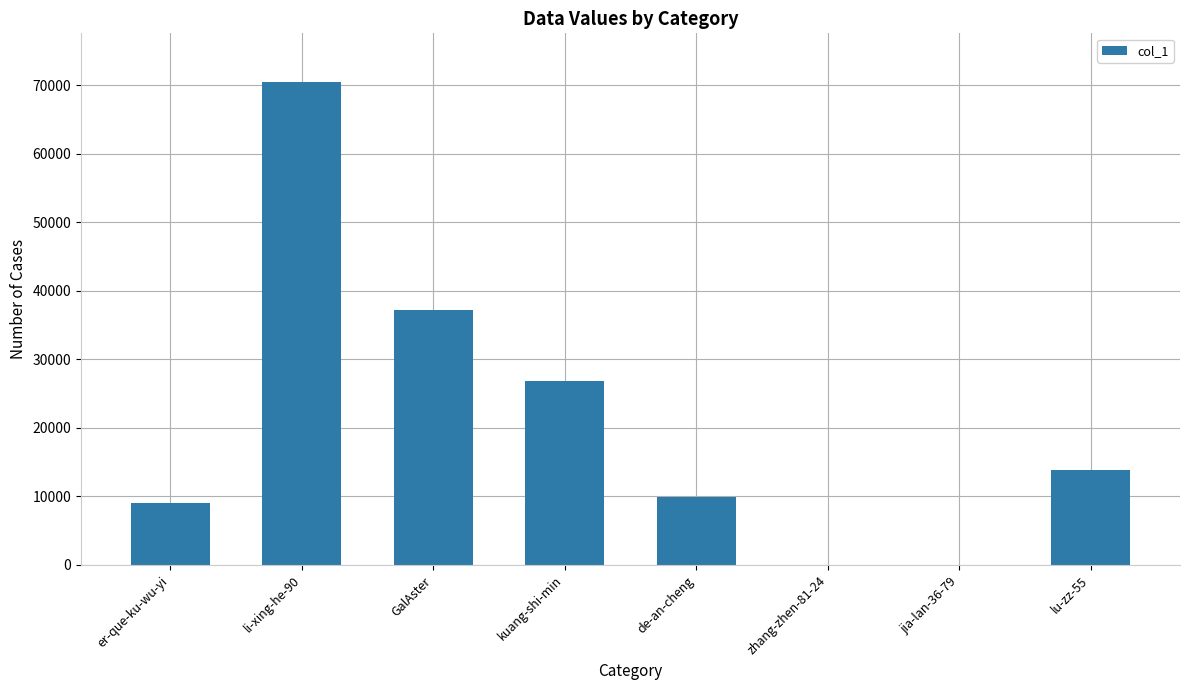

What is the greatest value displayed?

70511